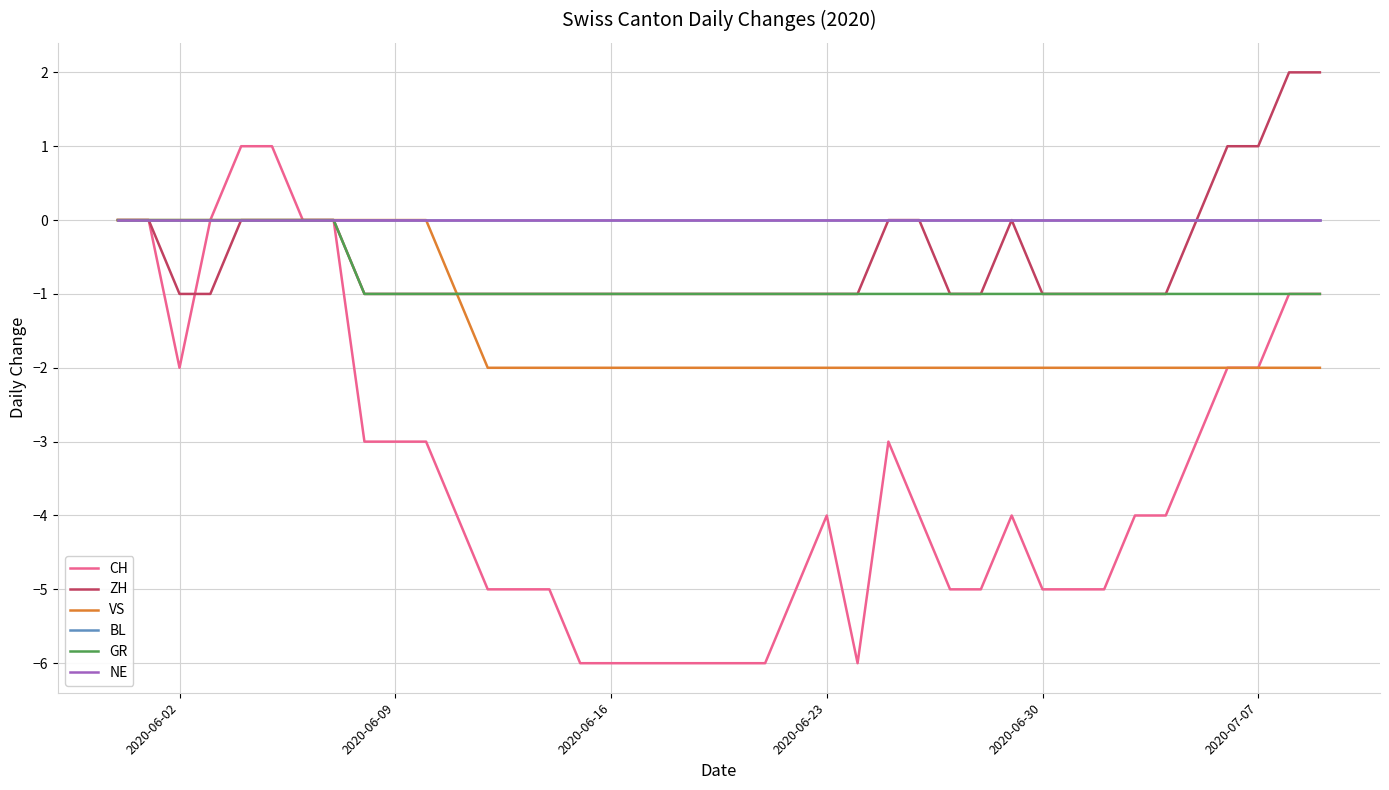

True or false: GR and NE intersect in this chart.

False